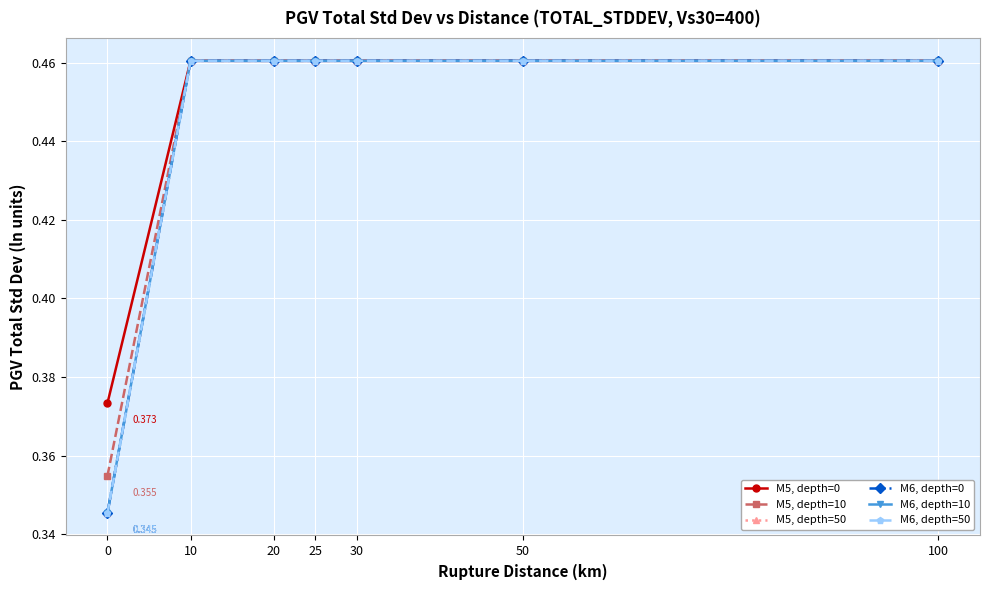

What is the total value across all series at 100?

2.8